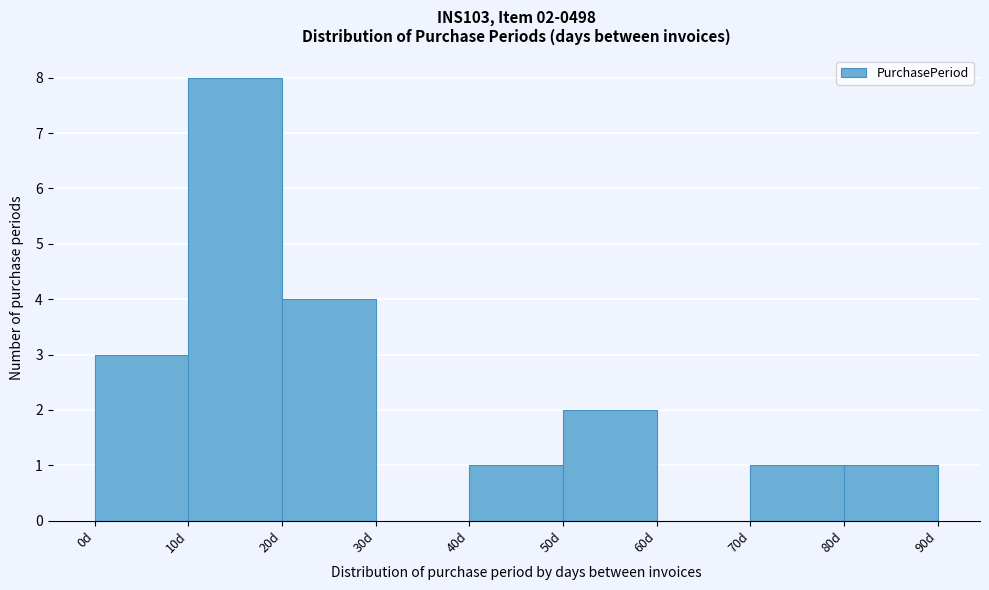

Which range on the x-axis has the tallest bar?

10 to 20